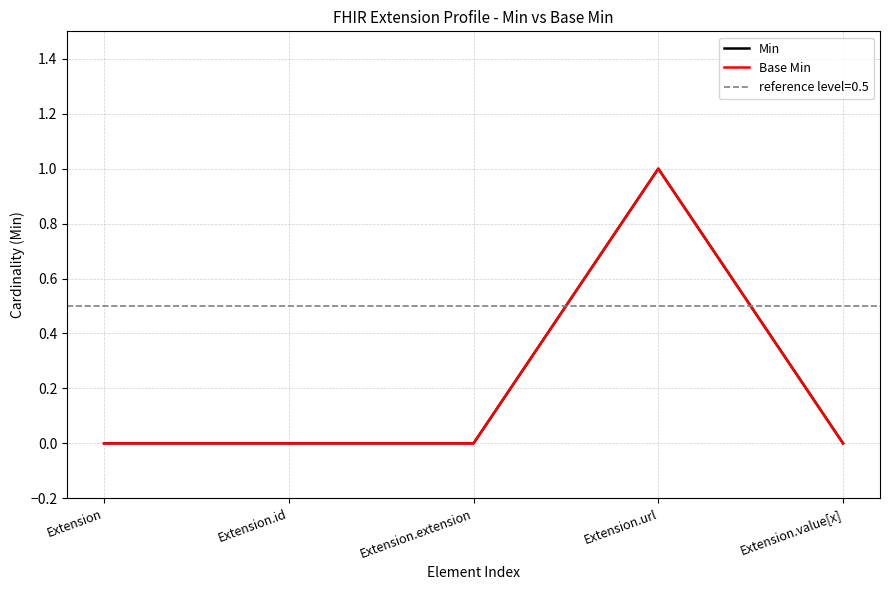

True or false: Min and Base Min cross at least once.

False